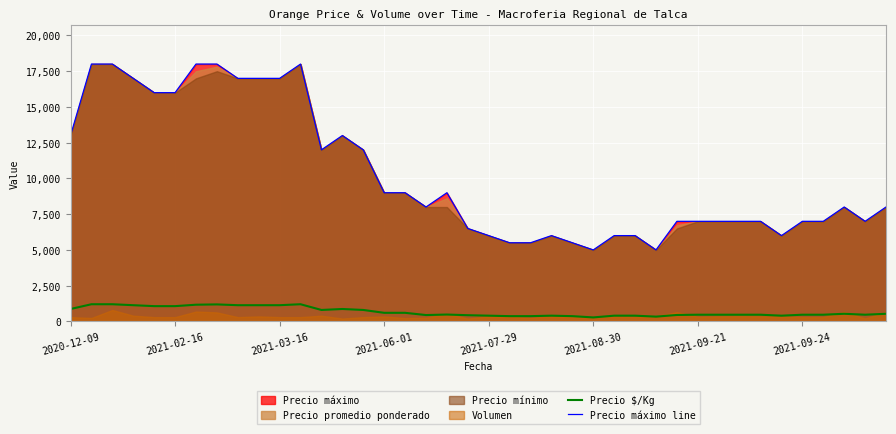

Which series has the largest total across all categories?

Precio máximo line